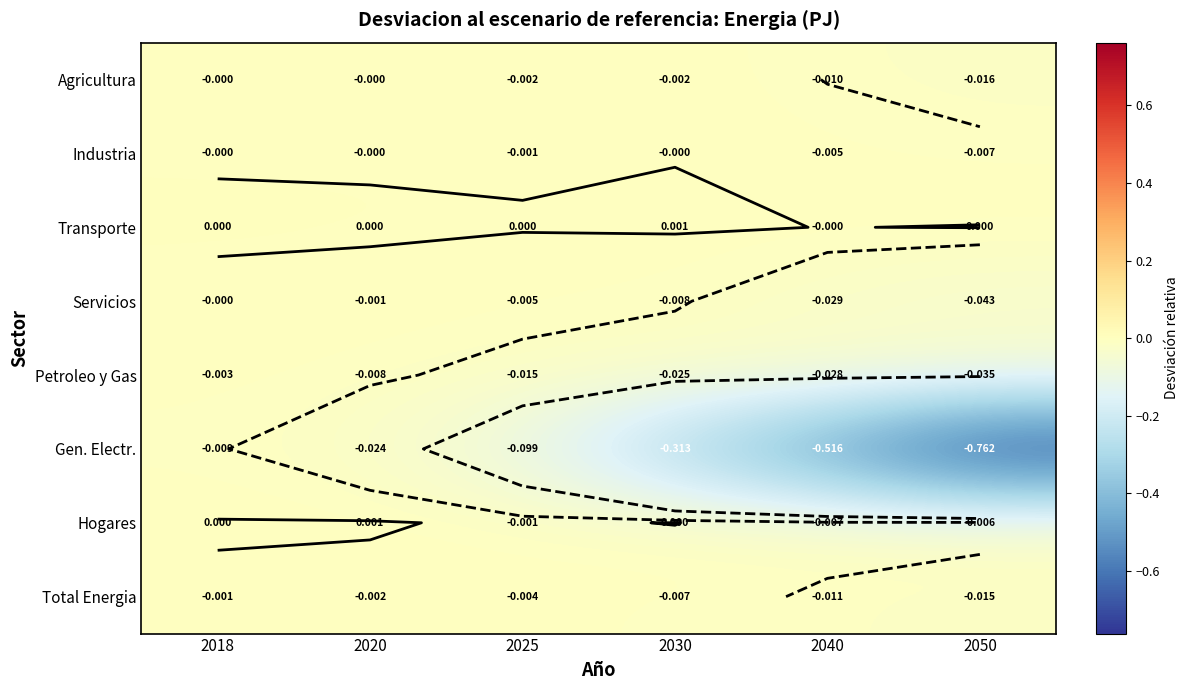

How many data points does each series have?

6